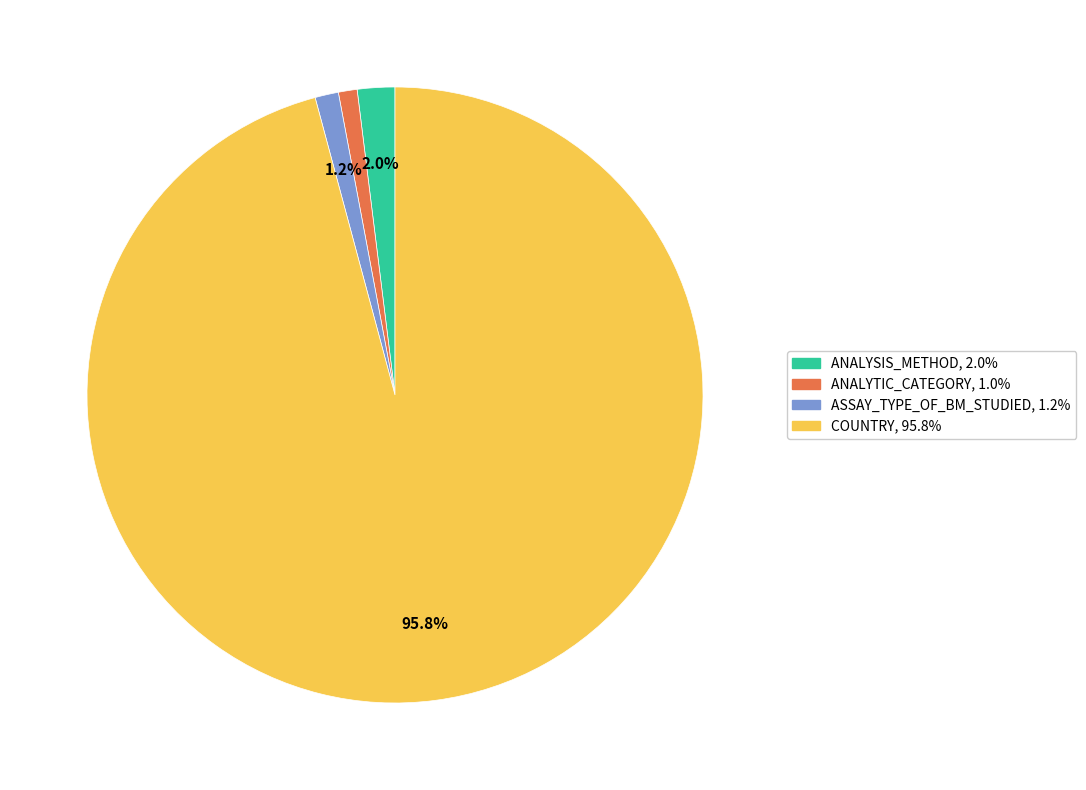

Does any single category account for the majority?

Yes